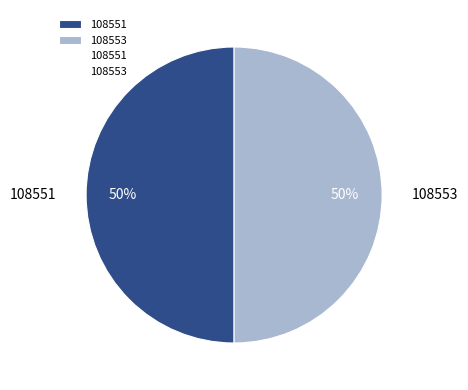

Approximately how many times larger is the value at 108551 compared to 108553?

1.0